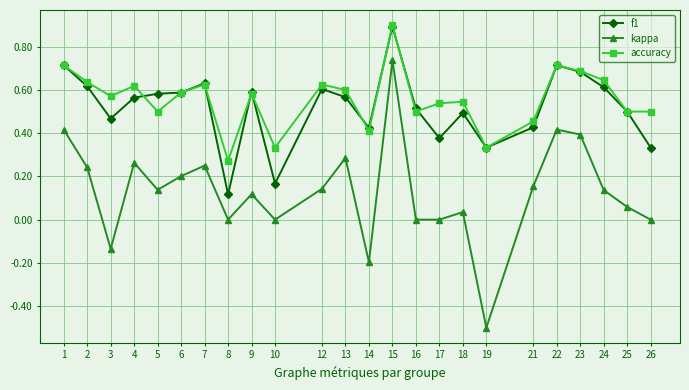

Count the accuracy values in the range 0 to 1.

24